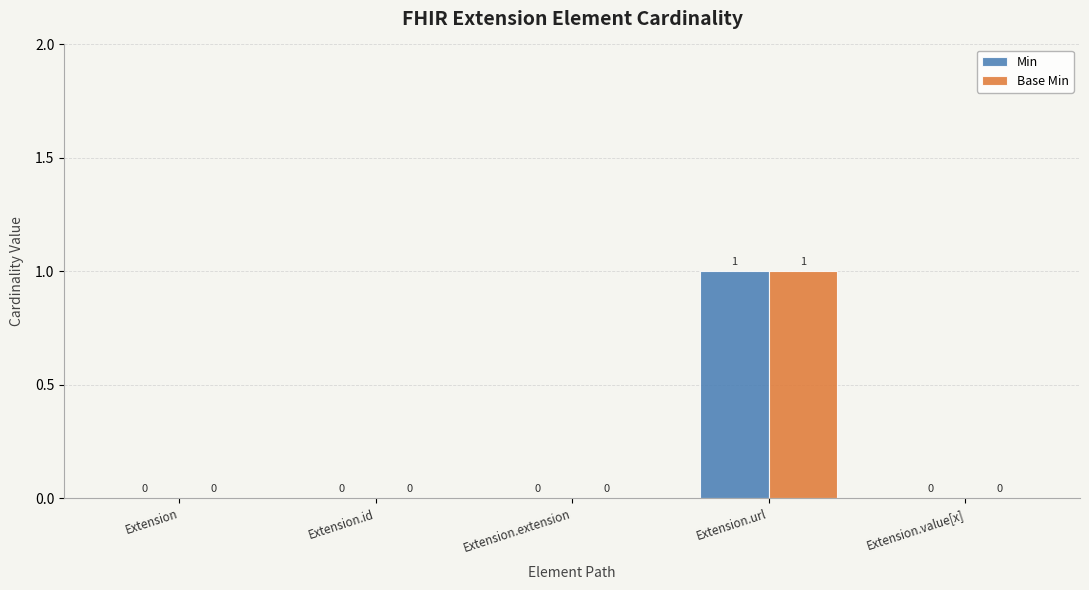

At which label does Base Min reach its peak?

Extension.url